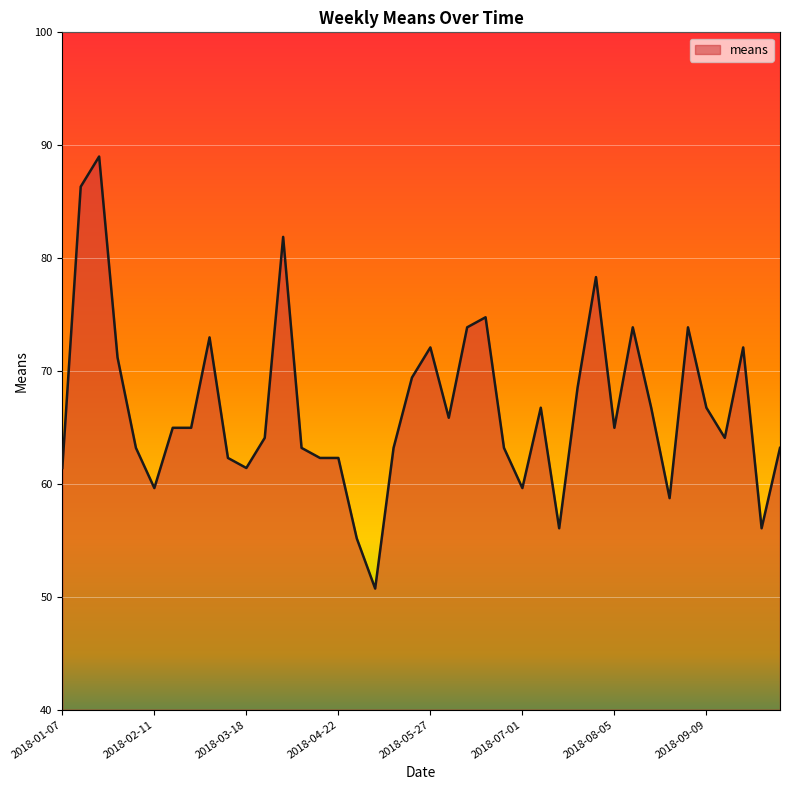

What is the difference between the maximum and minimum values?

38.3